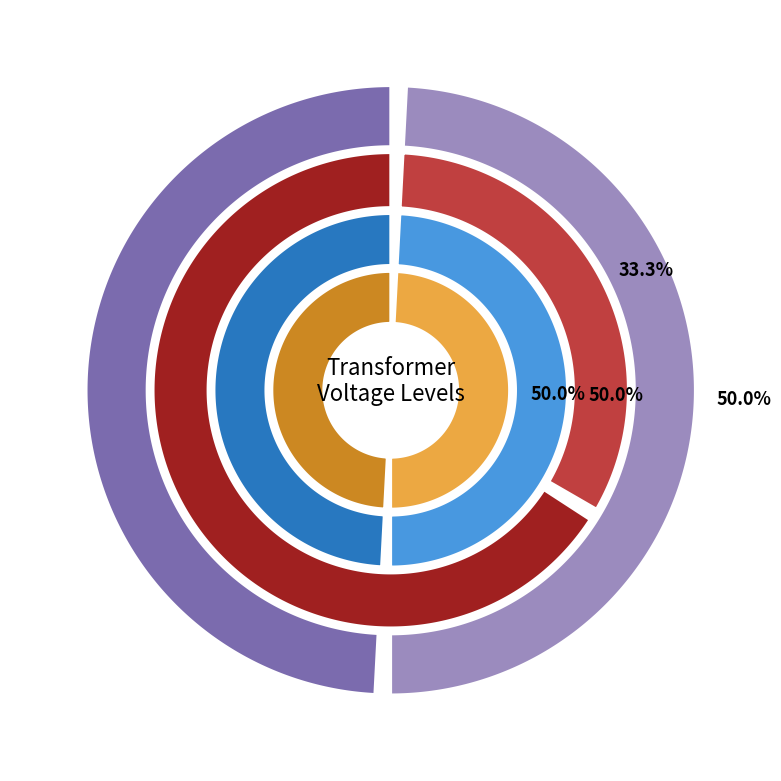

Does any single category account for the majority?

No